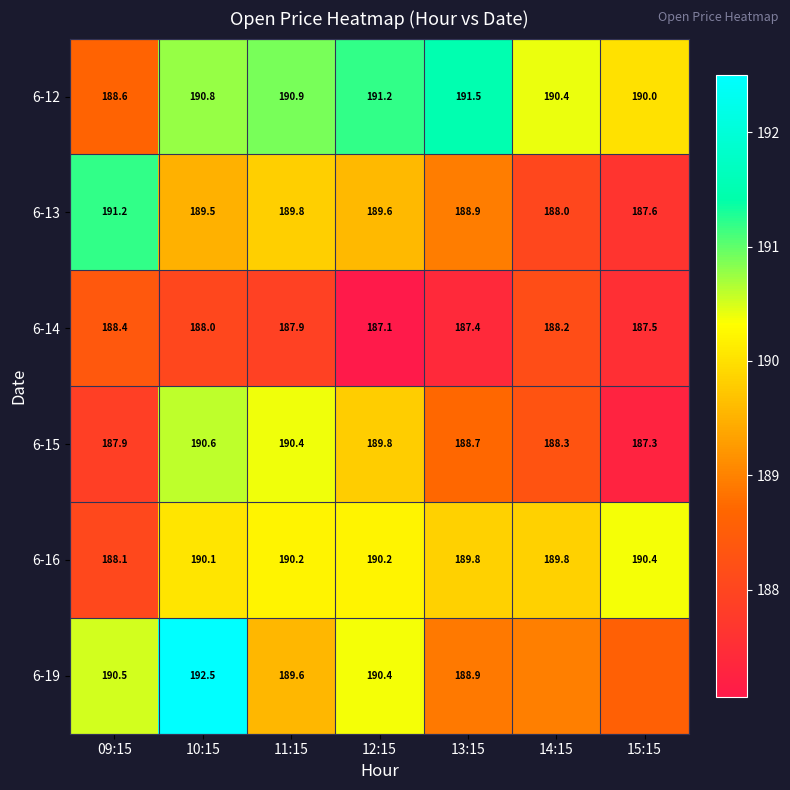

At which label is 6-13 closest to 189?

13:15